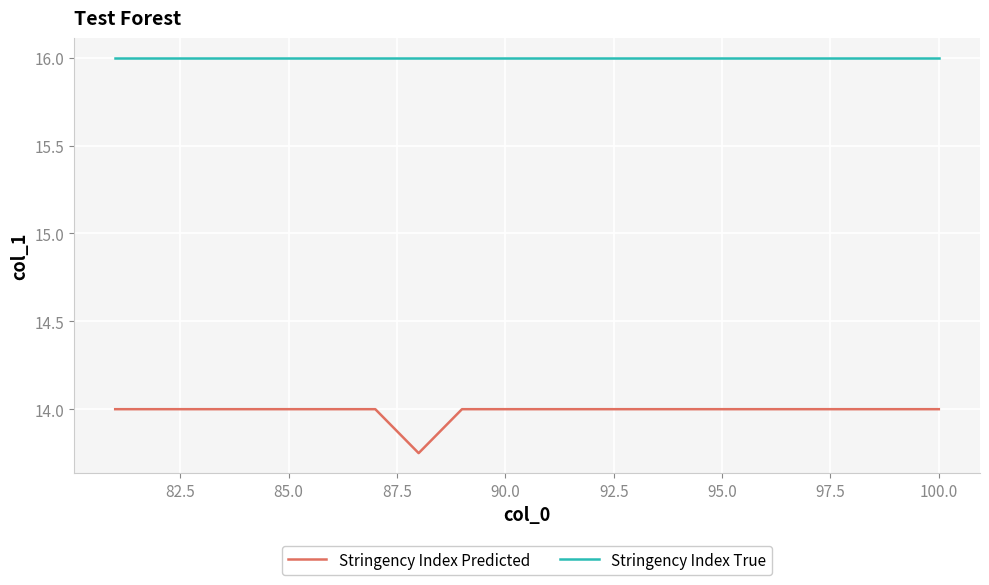

What is the highest value of the Stringency Index Predicted series?

14.0